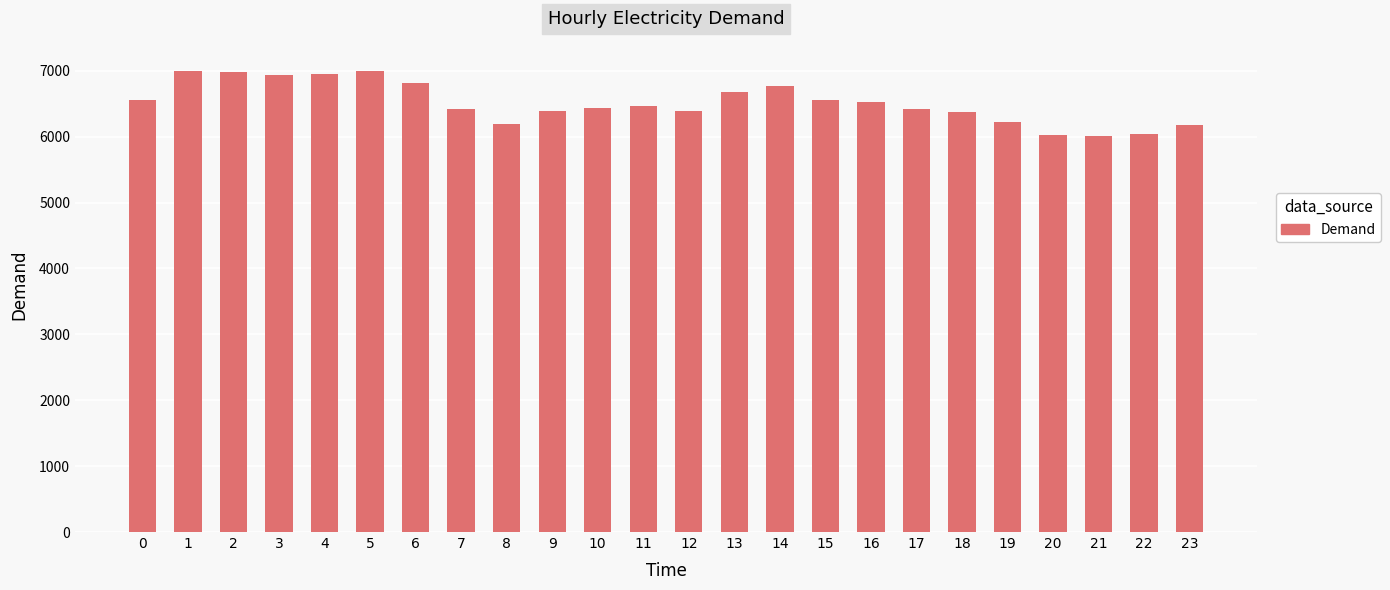

How many data points does each series have?

24